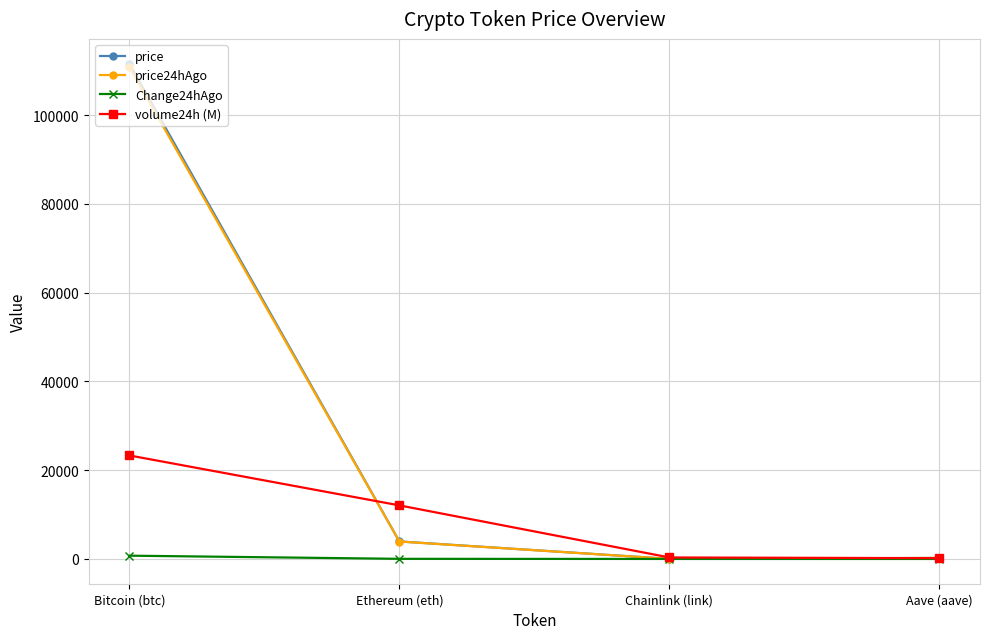

Between Bitcoin (btc) and Chainlink (link), which series saw the biggest shift?

price